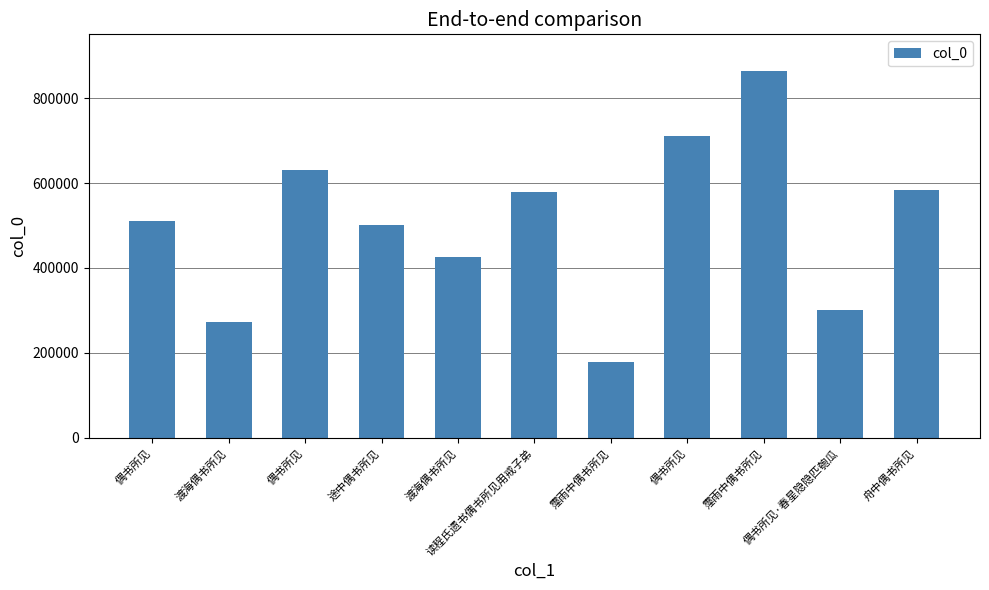

How many bars are there in total?

11